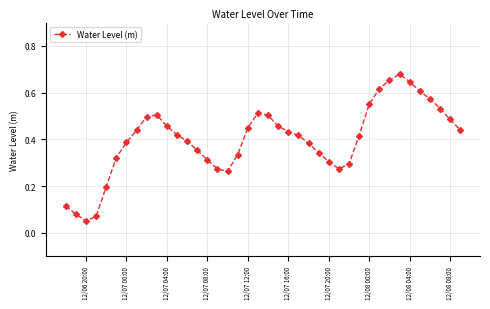

What is the sum of all values?

16.0